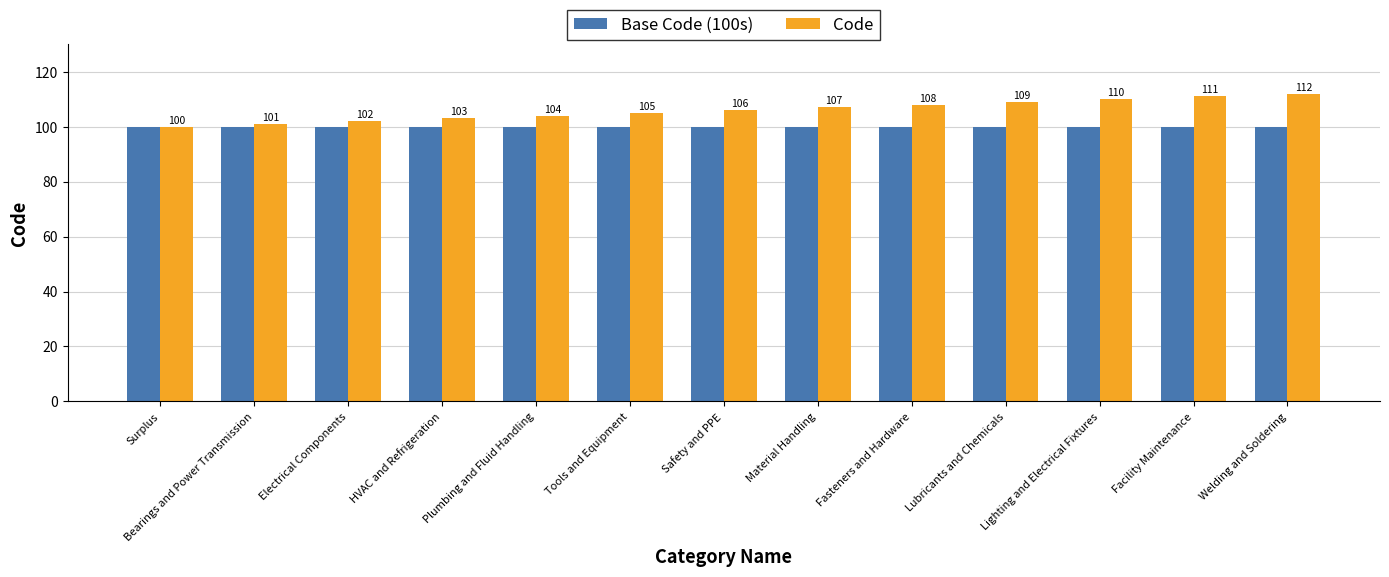

Are the bars horizontal?

No